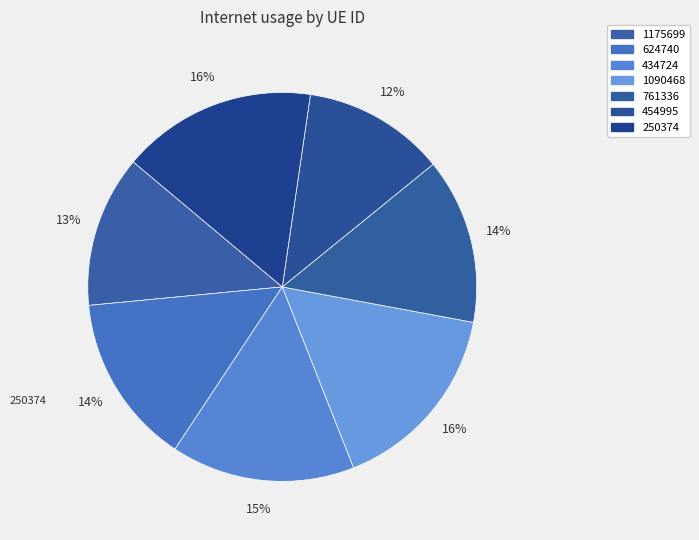

Count the number of slices in the pie.

7